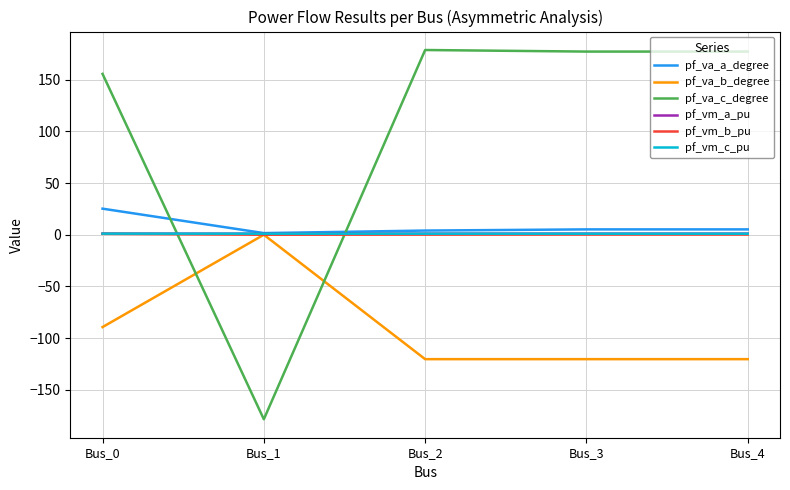

At which category is the sum across all series the highest?

Bus_0